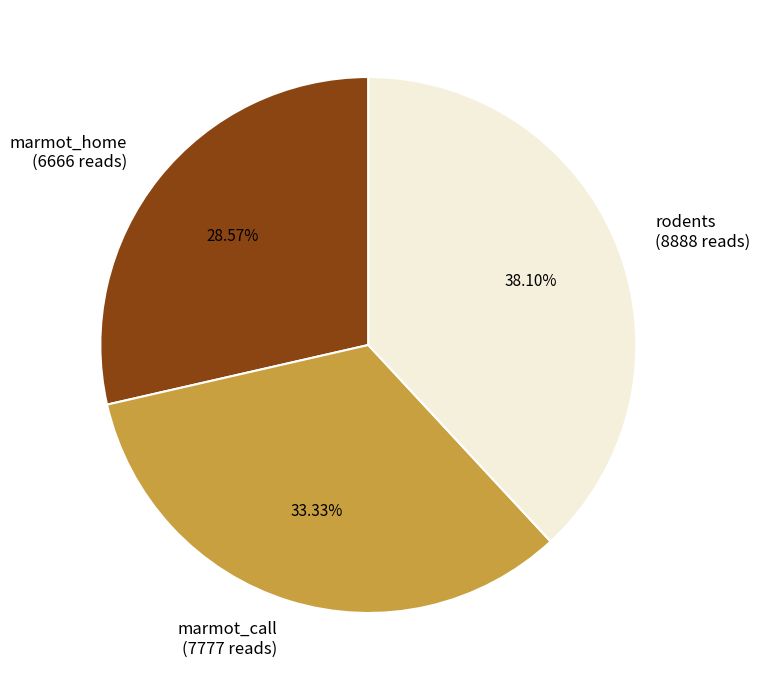

Is it true that marmot_home is 29% of the pie?

True